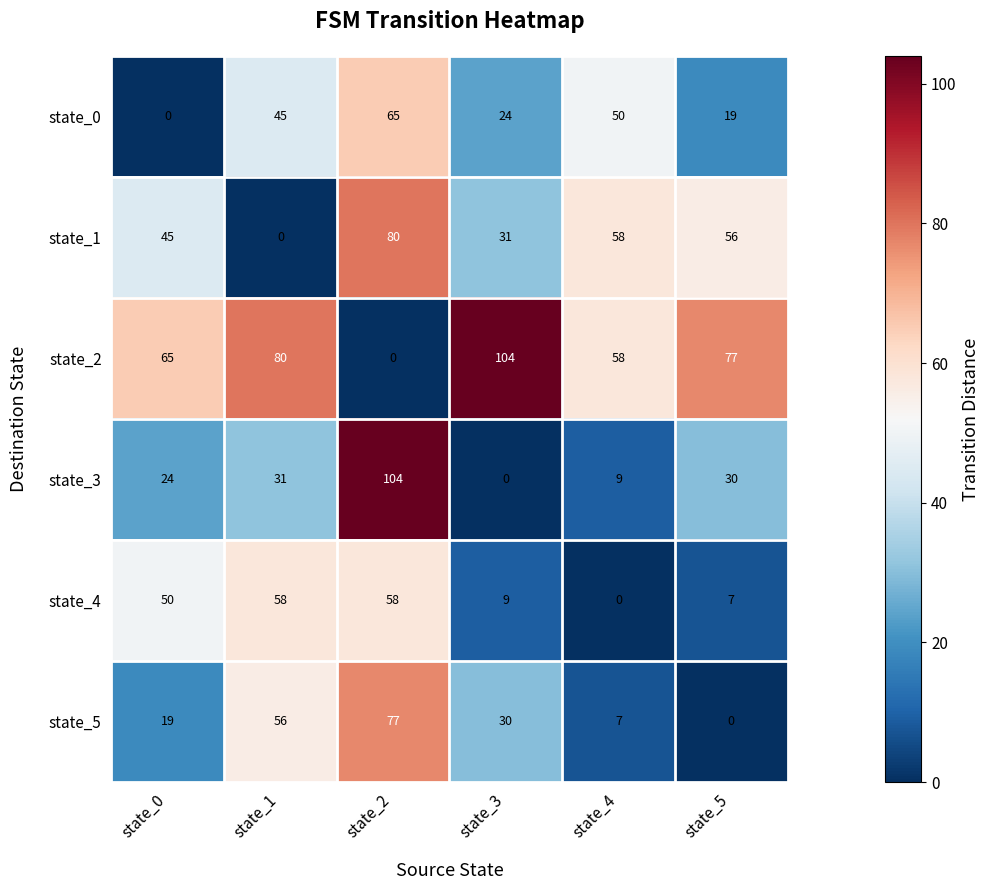

At state_5, list the series in order from smallest to largest.

state_5, state_4, state_0, state_3, state_1, state_2